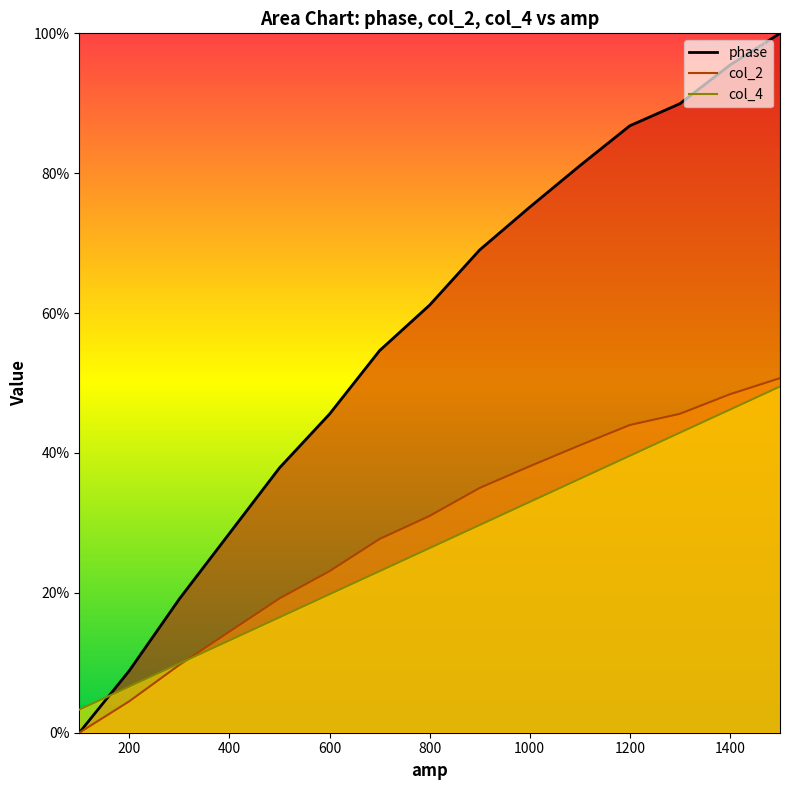

What is the value of the col_4 point at the 8th from the left?

29.7